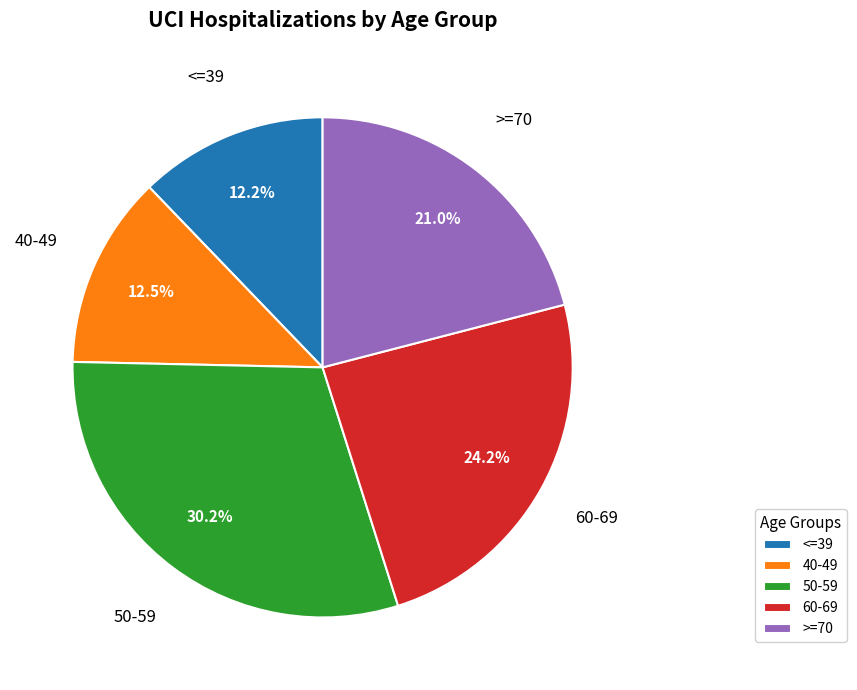

What is the ratio of the value at <=39 to the value at >=70?

0.6